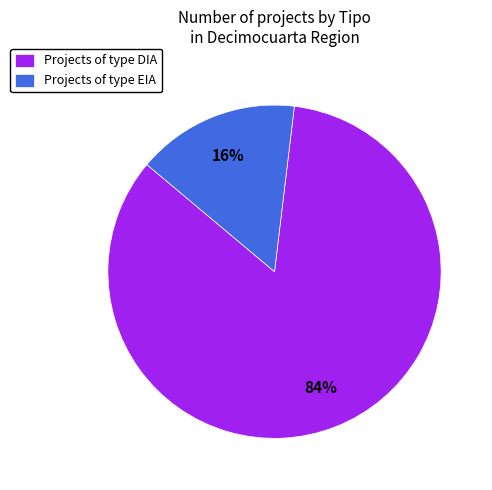

To the nearest percent, what percentage of the pie is Projects of type EIA?

16%